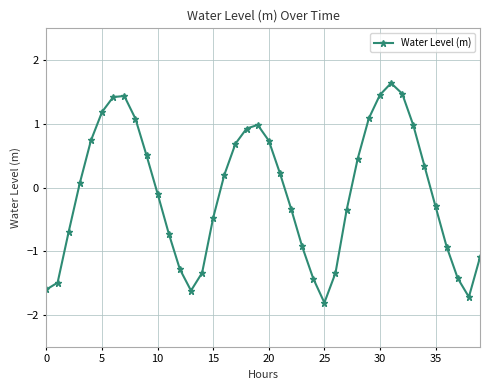

What is the minimum value shown in the chart?

-1.8